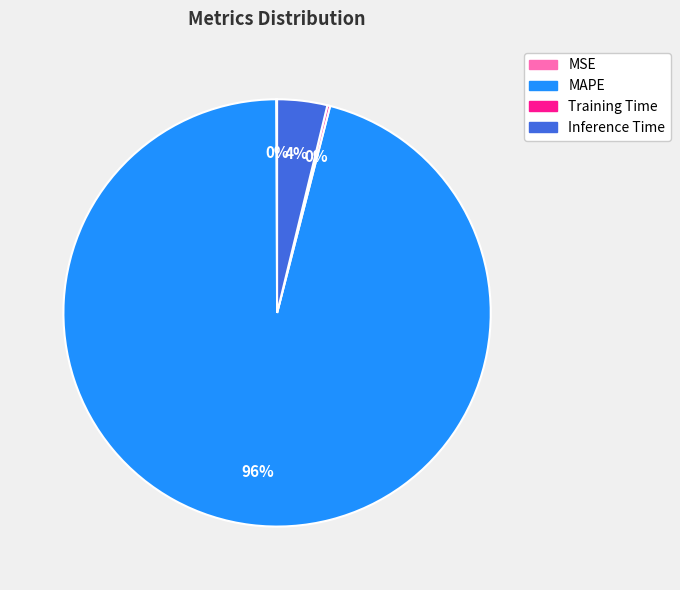

Is it true that MAPE is 96% of the pie?

True